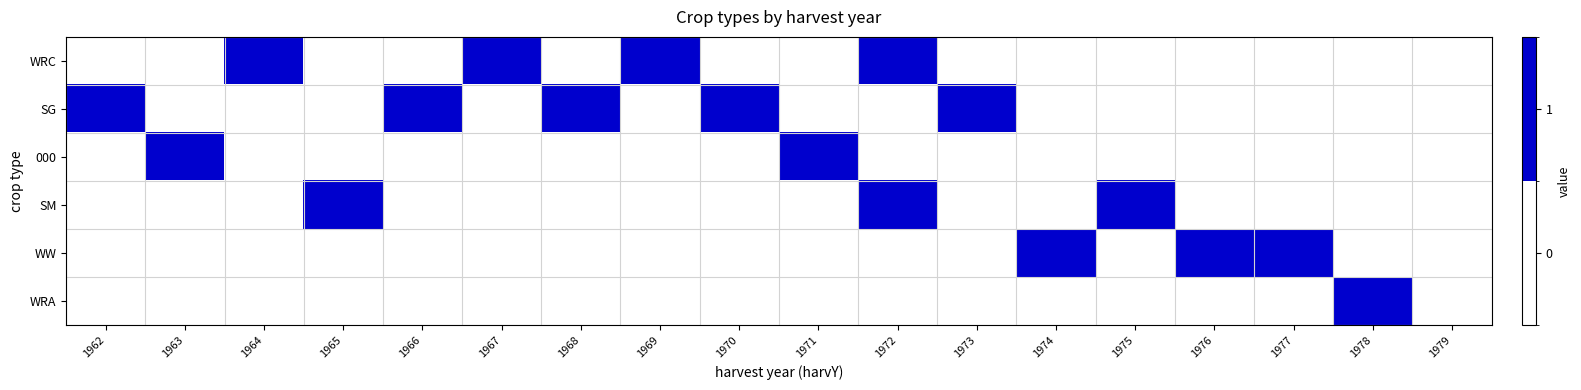

What is the spread (max minus min) of values at 1969?

1